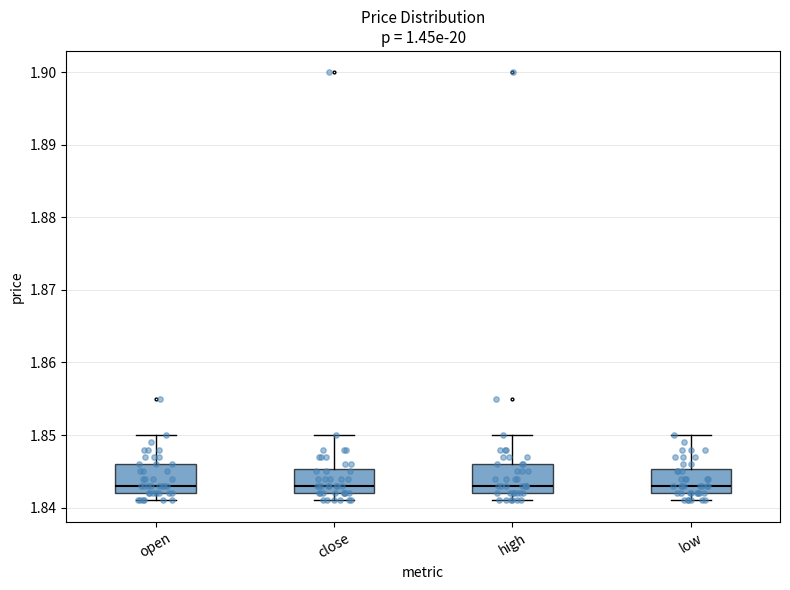

Where does the lower whisker of the box for high end on the y-axis? The values are not printed on the chart, so give them approximately, as read against the axis.

1.841